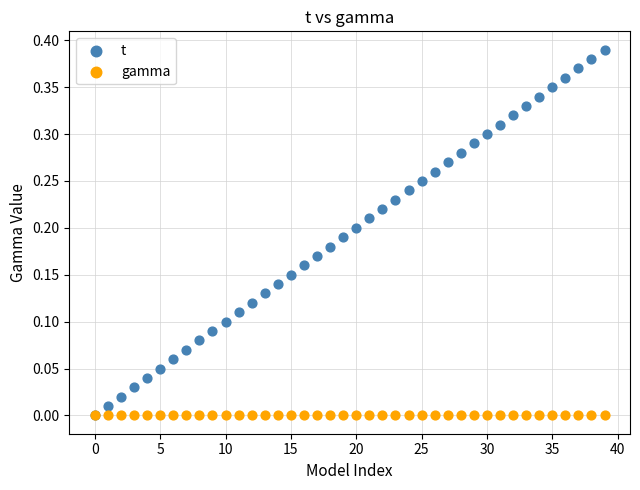

What are all the series names shown in the legend?

t, gamma